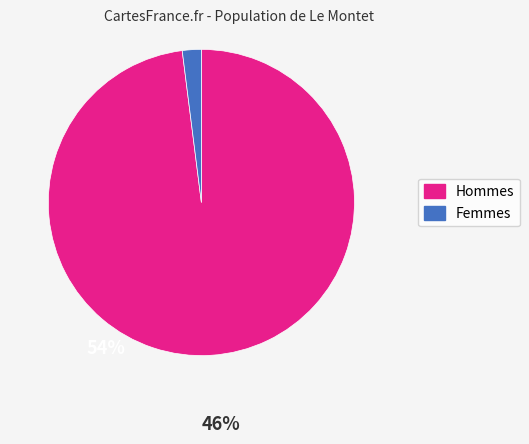

Is it true that Femmes is 2% of the pie?

True